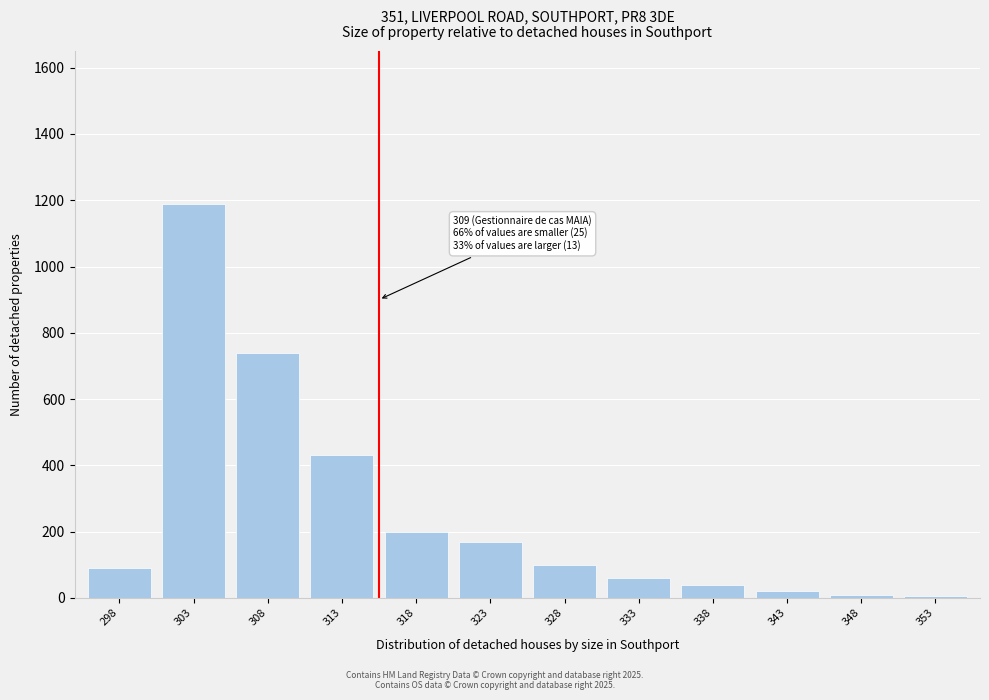

The value at 318 is 346. True or false?

False